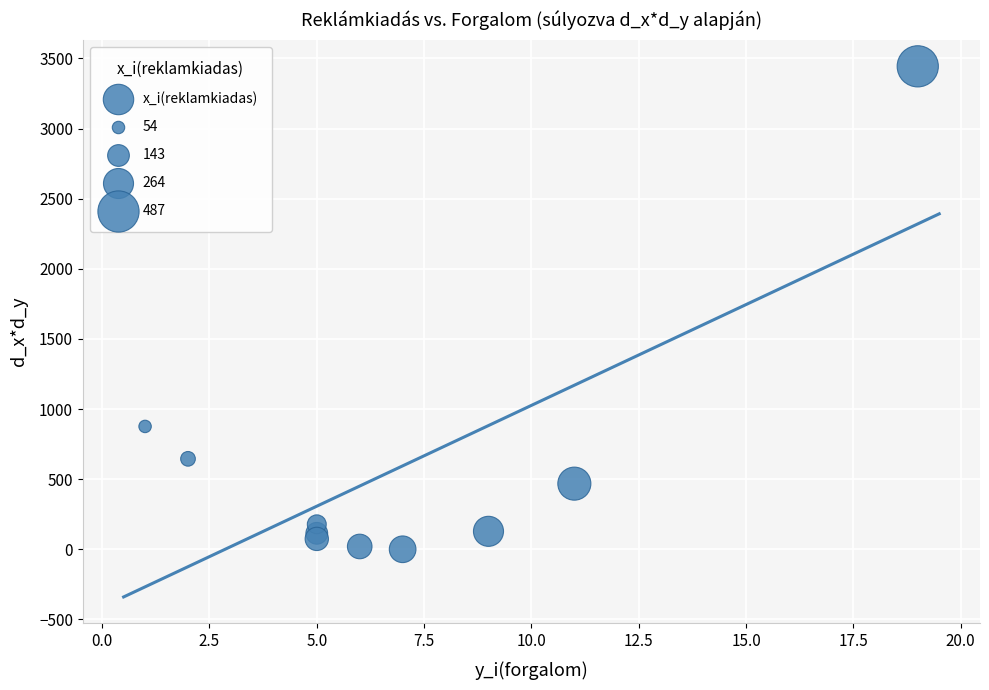

What Y value in the scatter plot is closest to 1722?

876